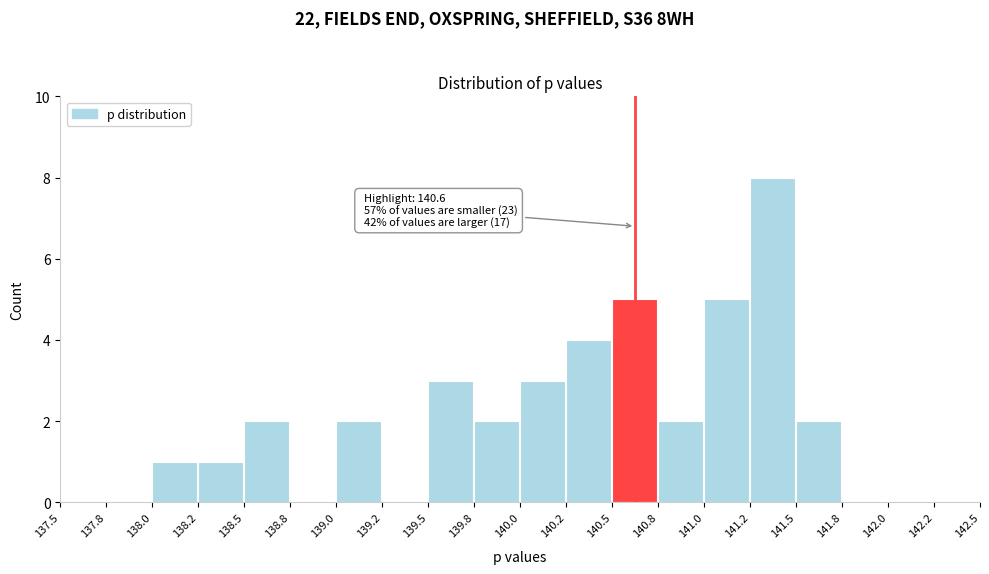

Which range on the x-axis has the tallest bar?

141.2 to 141.5